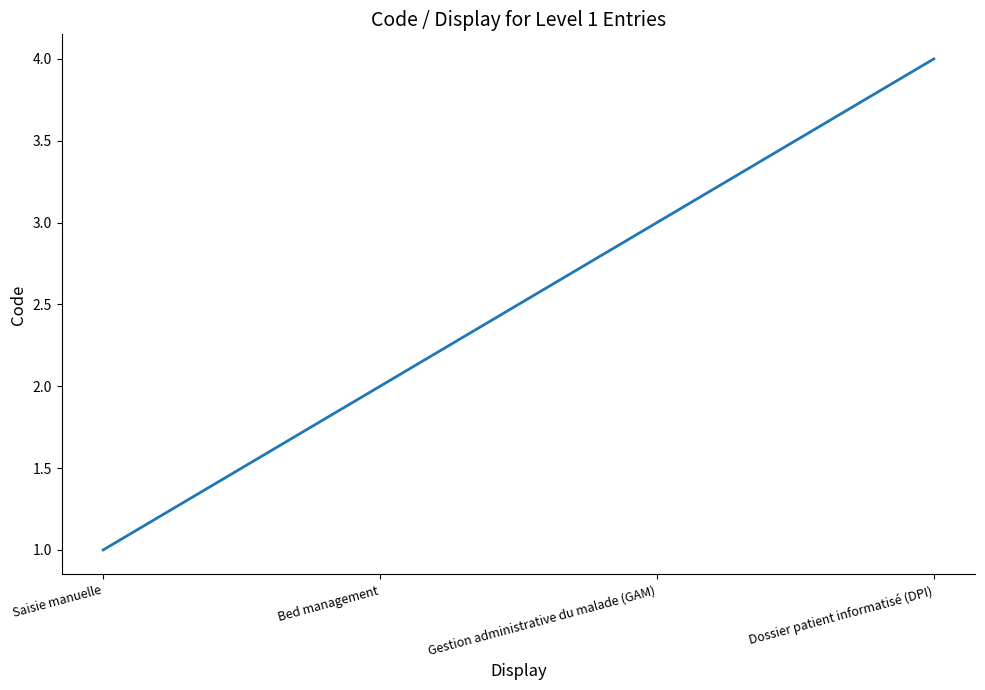

Reading left to right, list all the values displayed in this chart.

Saisie manuelle=1	Bed management=2	Gestion administrative du malade (GAM)=3	Dossier patient informatisé (DPI)=4